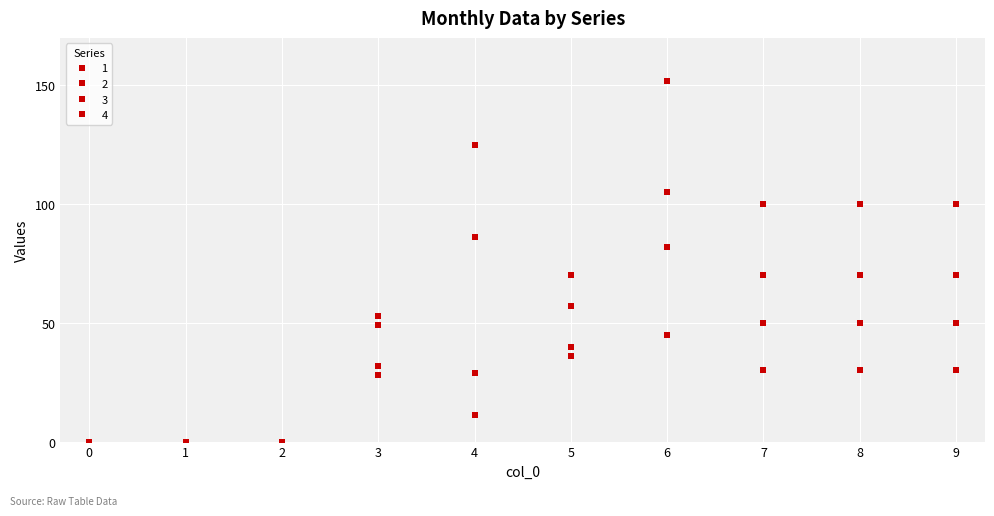

How many lines are shown in the chart?

4